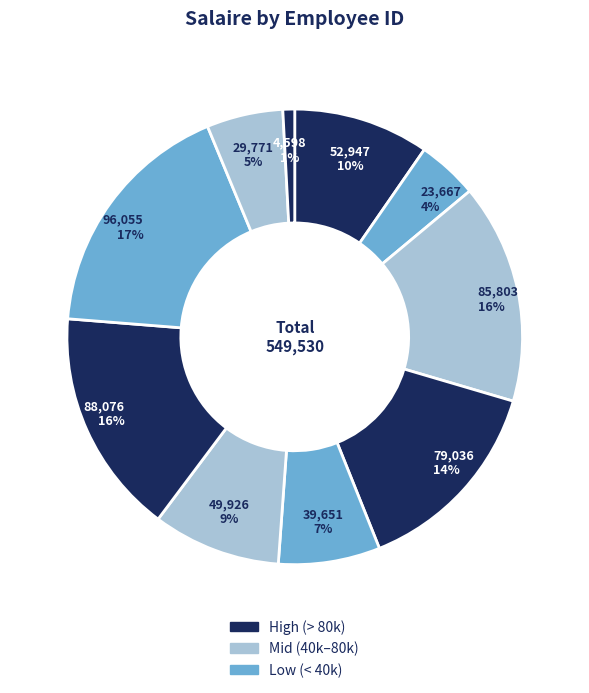

How many segments does this pie chart have?

10